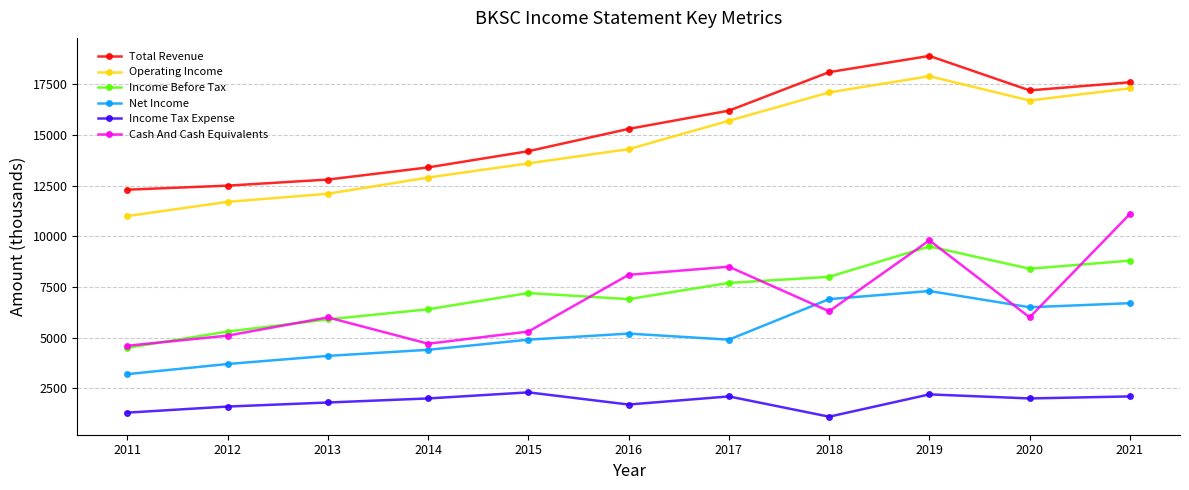

Rank the categories by Operating Income value from highest to lowest.

2019, 2021, 2018, 2020, 2017, 2016, 2015, 2014, 2013, 2012, 2011